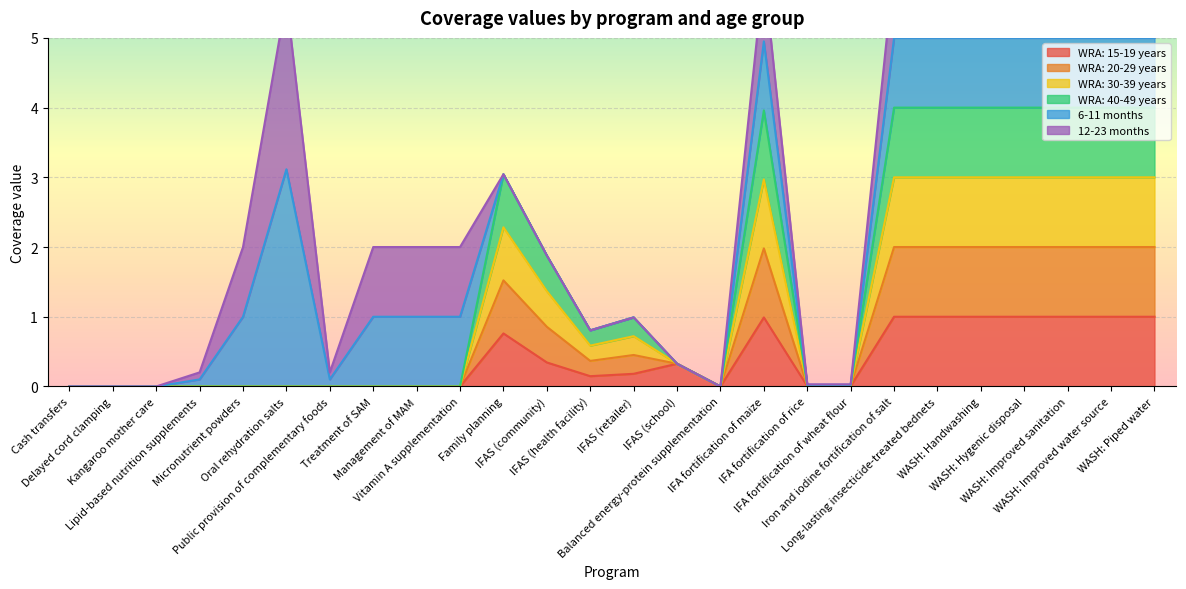

True or false: WRA: 30-39 years and WRA: 40-49 years intersect in this chart.

False